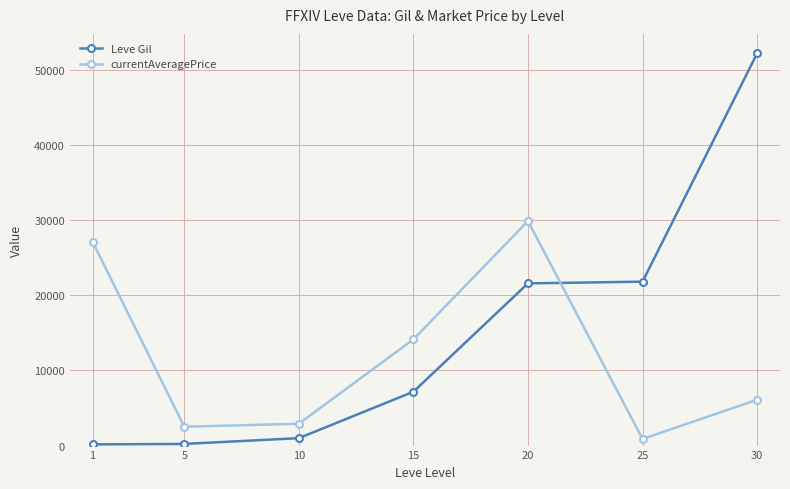

At which category is the sum across all series the highest?

30